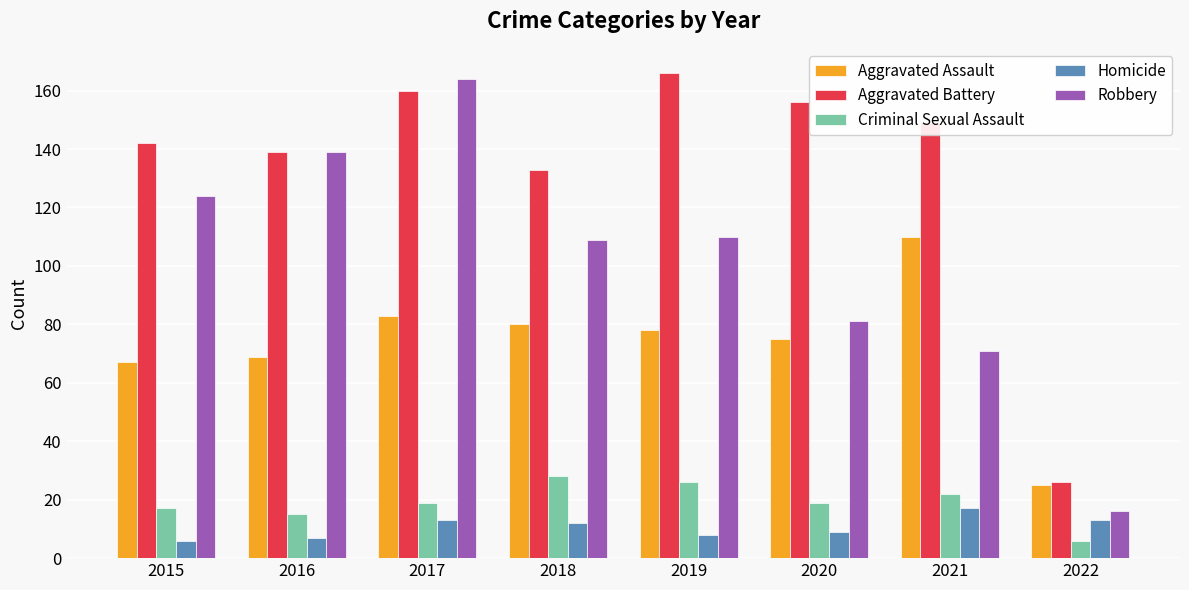

True or false: Aggravated Battery has a value of 160 at 2017.

True